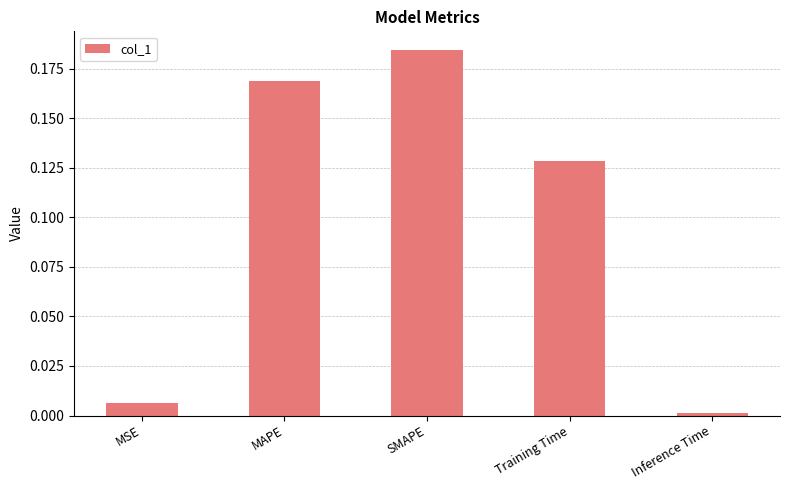

What is the label of the 3rd bar from the left?

SMAPE